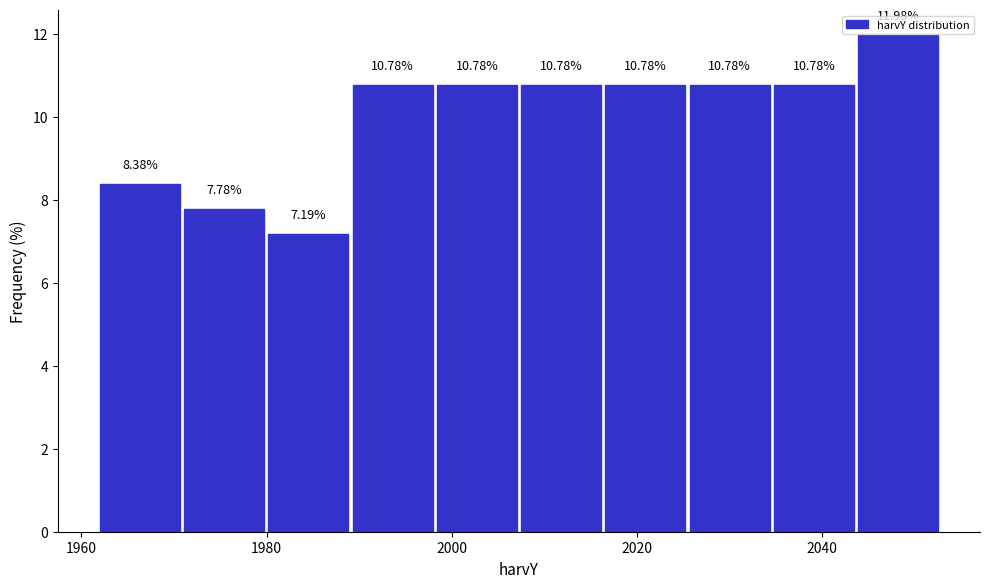

What is the height of the bar covering 1962 to 1972 on the x-axis? The bar edges are not printed on the chart, so give them approximately, as read against the axis.

8.38